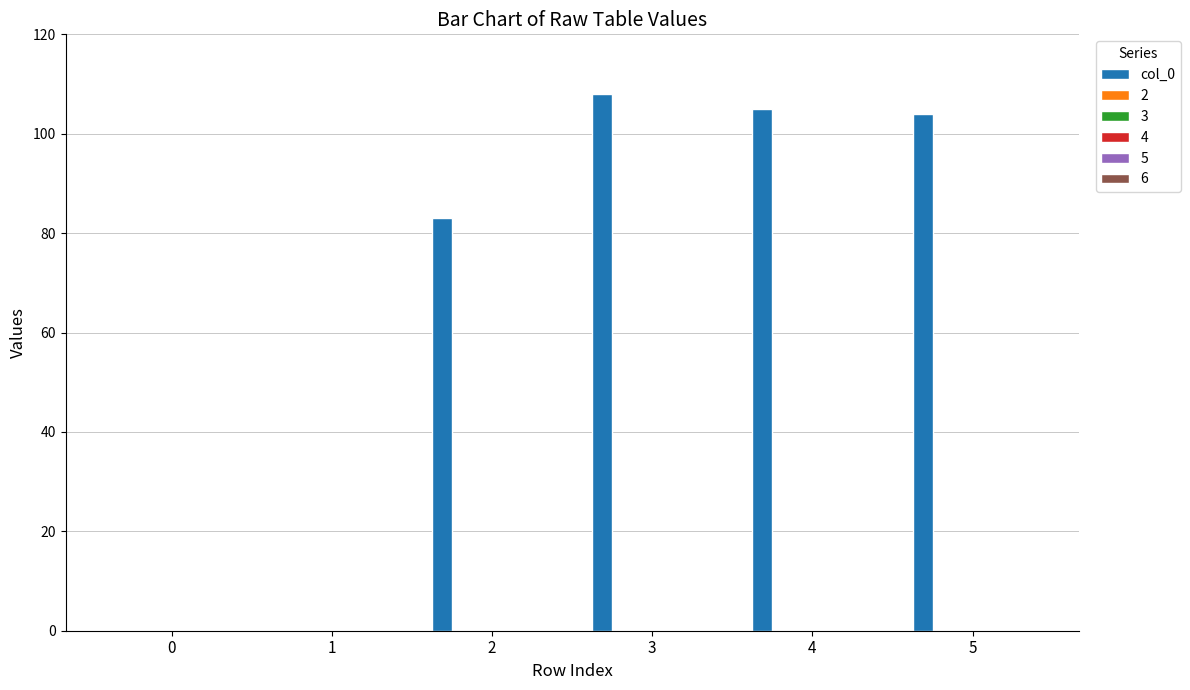

What is the sum of all values?

400